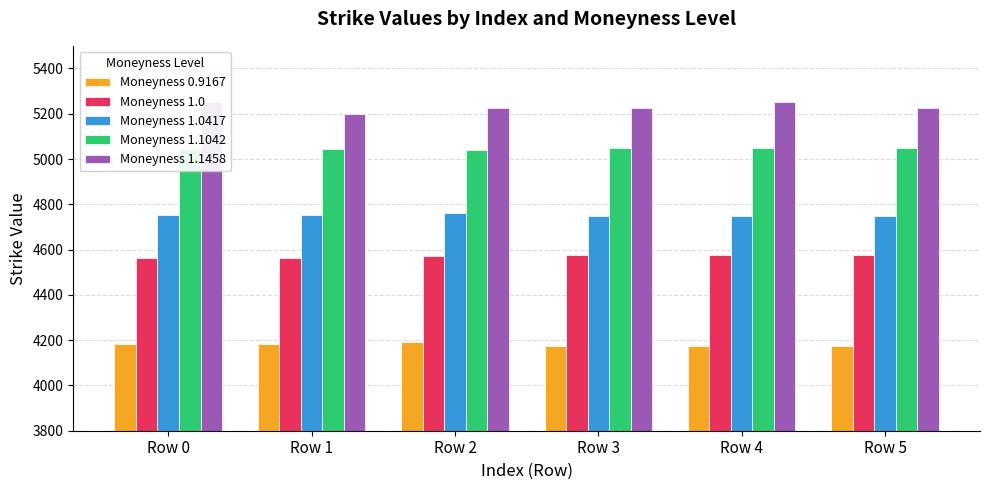

True or false: Moneyness 0.9167 has a value of 1462 at Row 4.

False